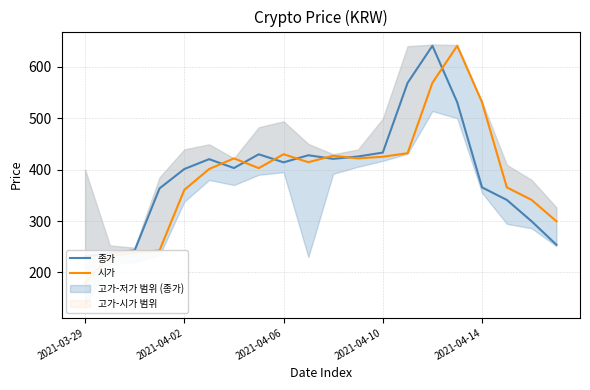

Rank the series by their maximum value, from lowest to highest.

종가, 시가